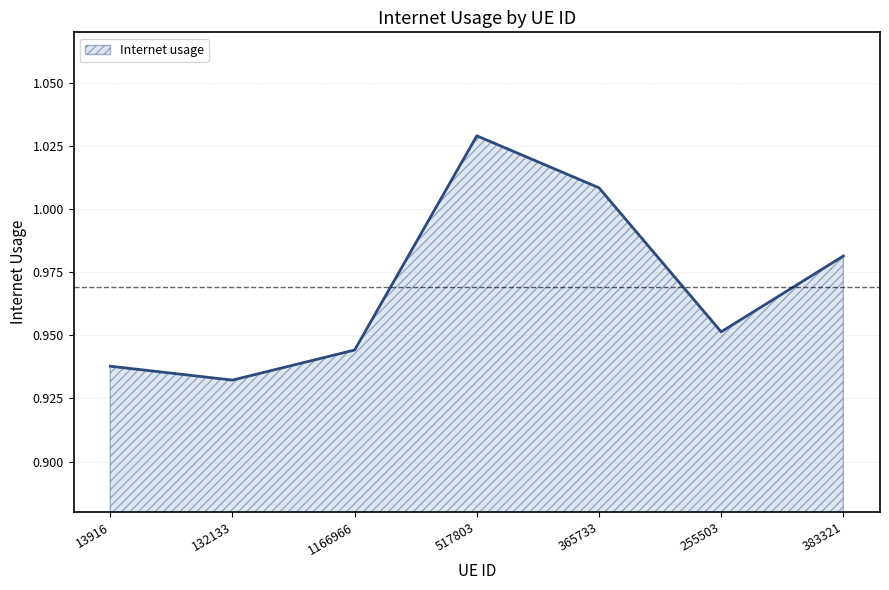

At which category does the chart reach its peak across all series?

517803